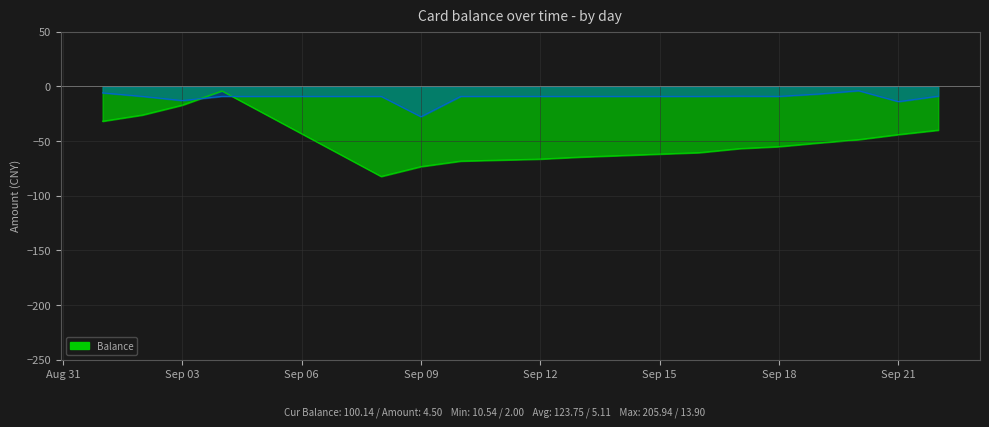

What is the smallest value displayed?

-82.4